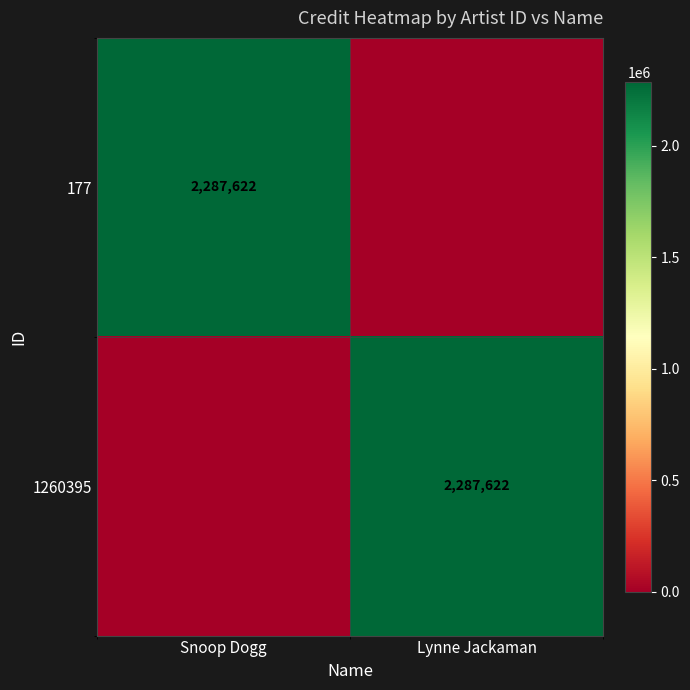

How many data points does each series have?

2